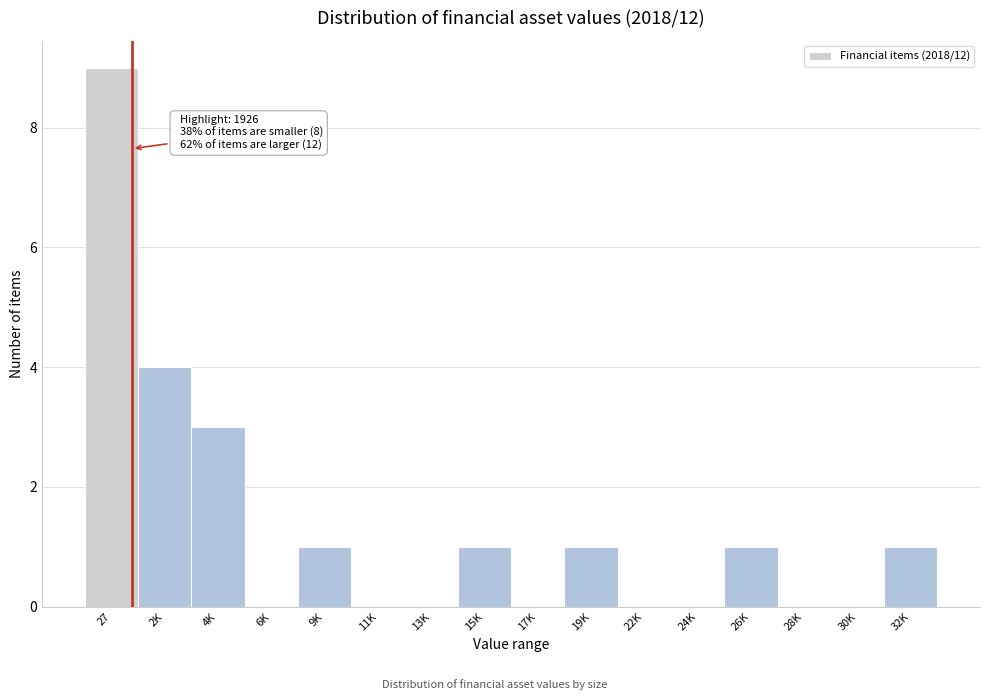

Reading left to right, list all the values displayed in this chart.

27=9	2K=4	4K=3	6K=0	9K=1	11K=0	13K=0	15K=1	17K=0	19K=1	22K=0	24K=0	26K=1	28K=0	30K=0	32K=1